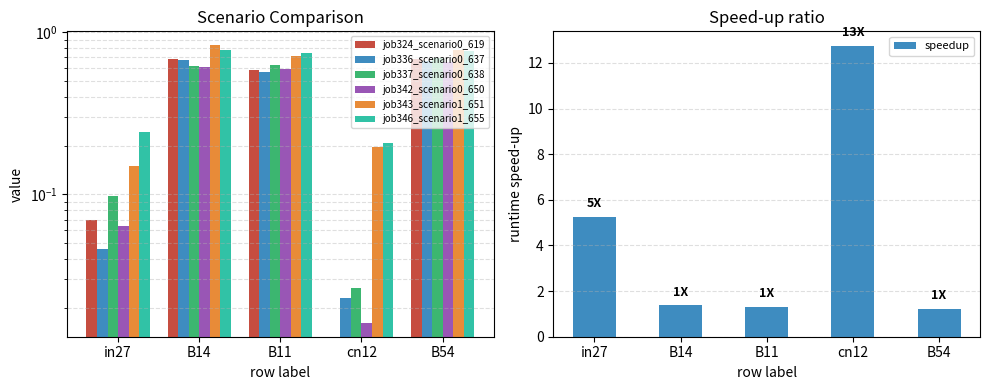

What position from the left is in27?

1